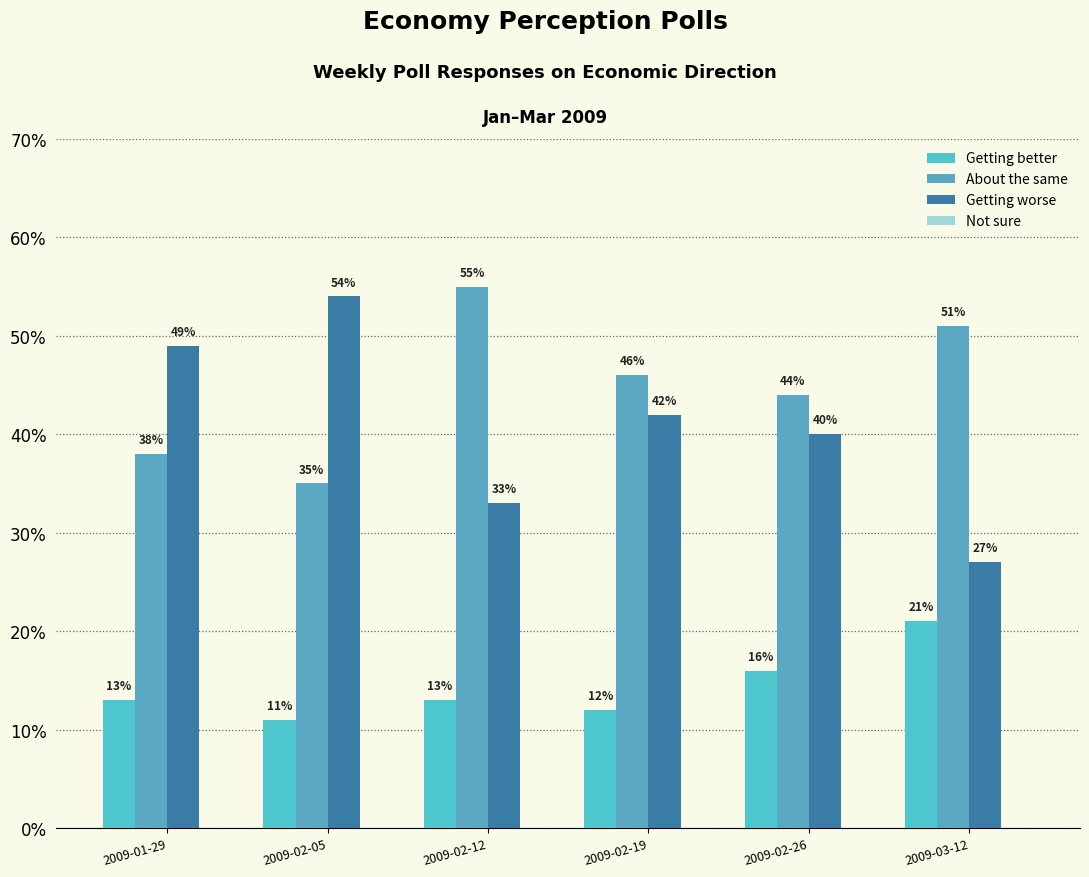

Which series has the largest total across all categories?

About the same